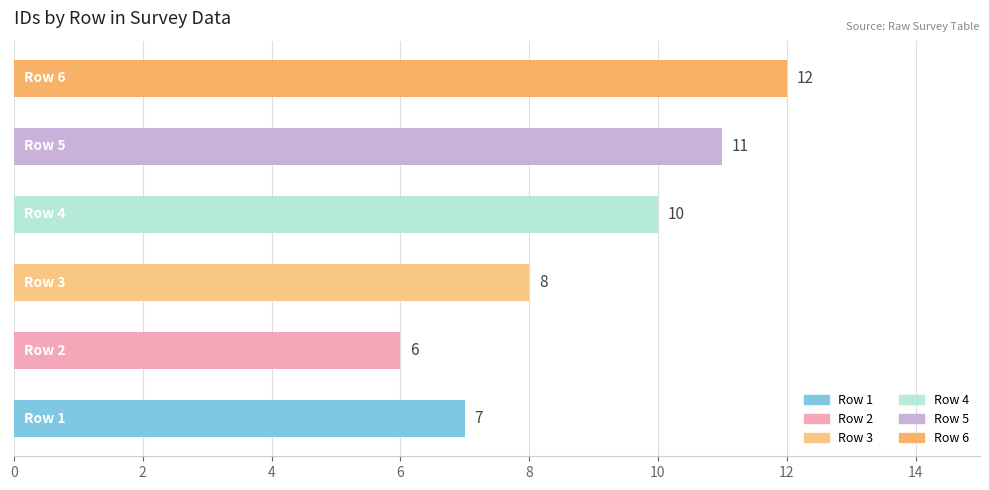

What is the greatest value displayed?

12